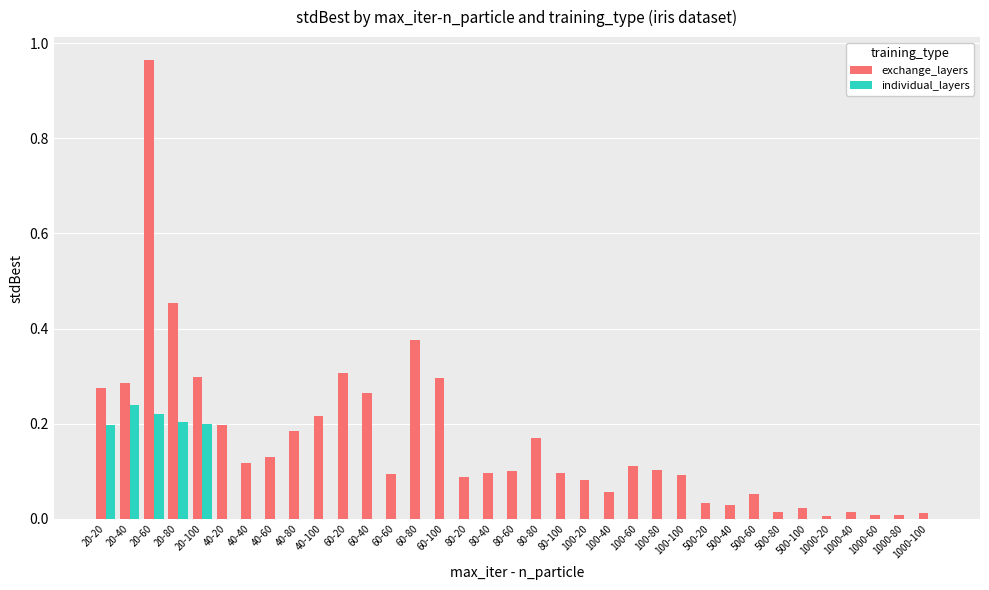

Count the individual_layers values in the range 0 to 1.

35